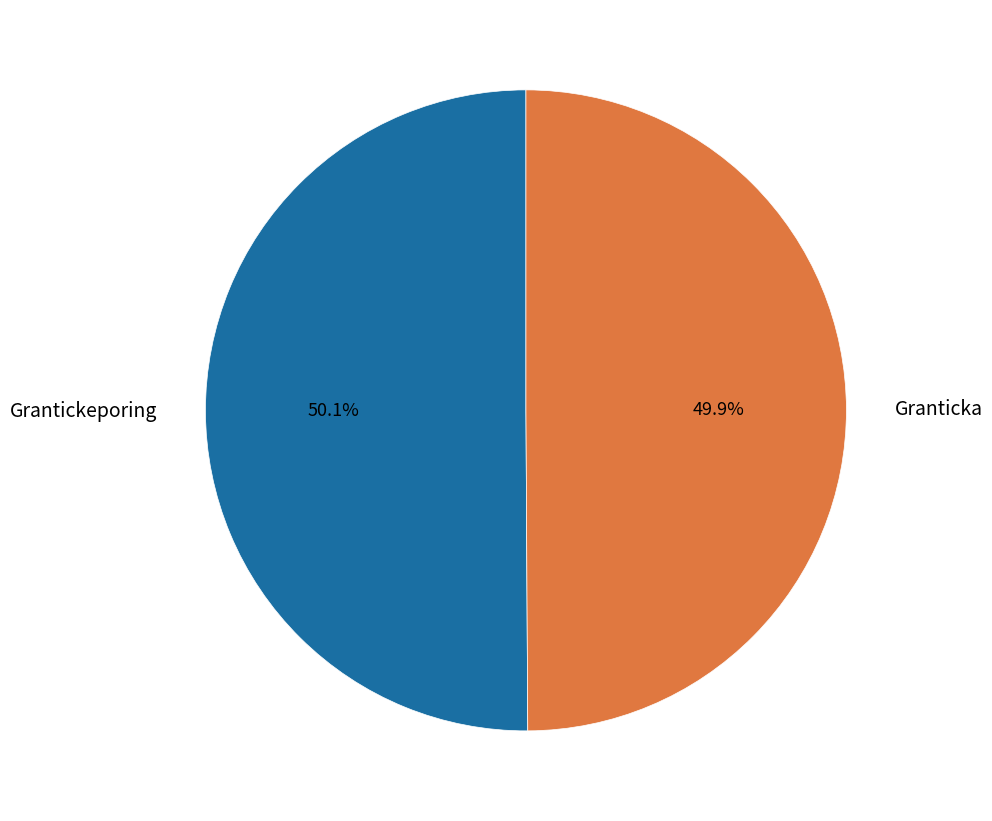

What is the ratio of the value at Grantickeporing to the value at Granticka?

1.0